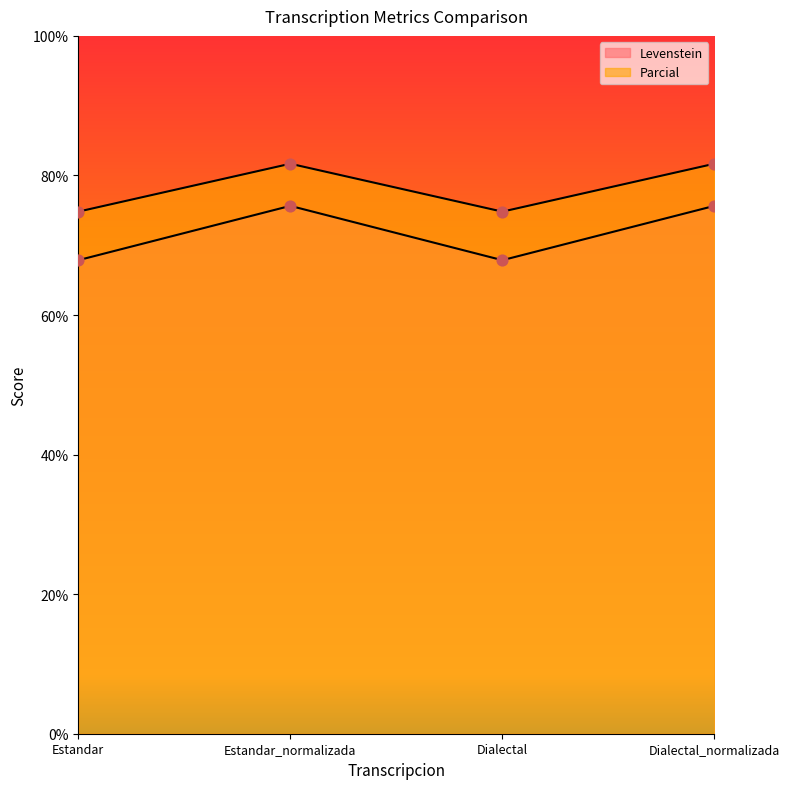

Which series reaches the maximum Y coordinate?

Parcial